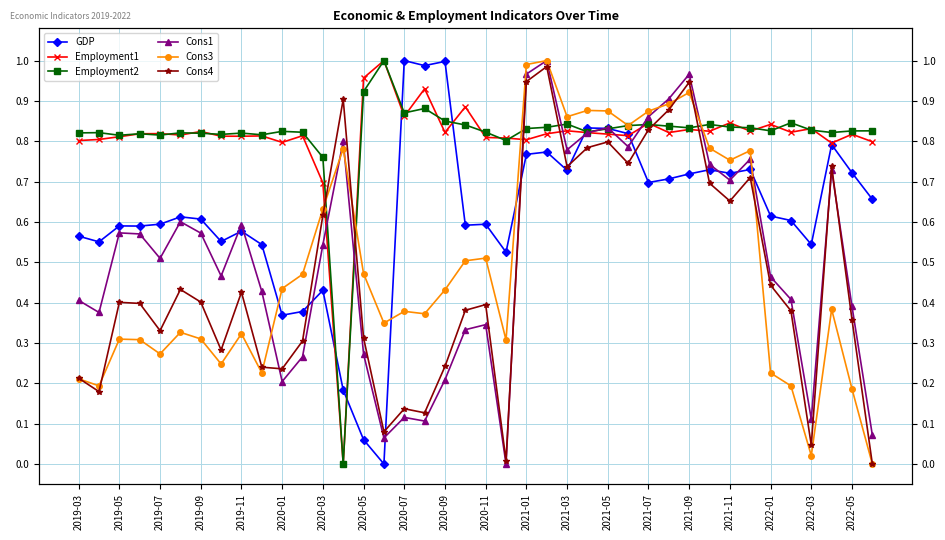

Between 28 and 2021-09, which is larger?

28